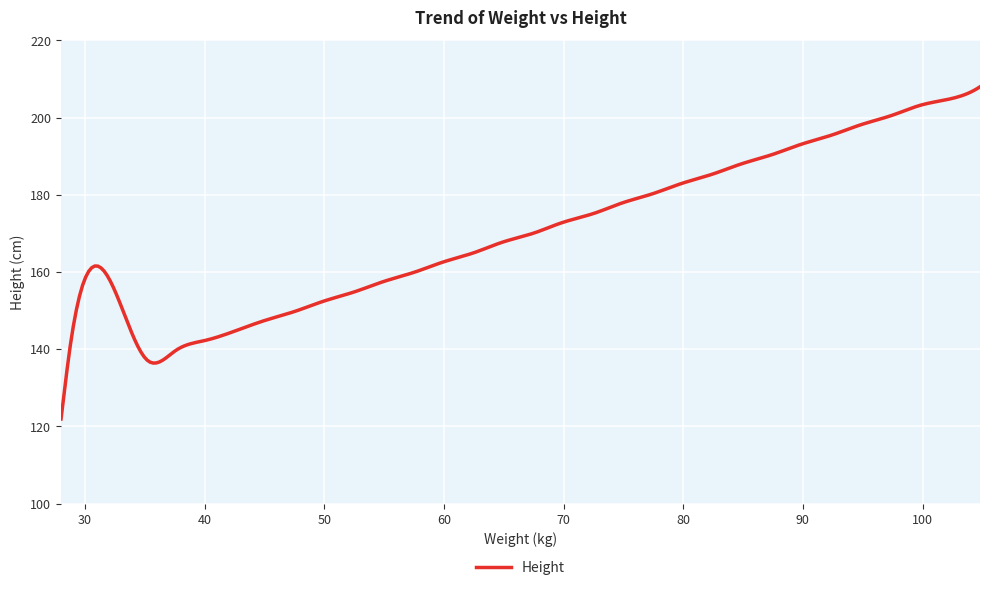

What is the minimum value shown in the chart?

121.9